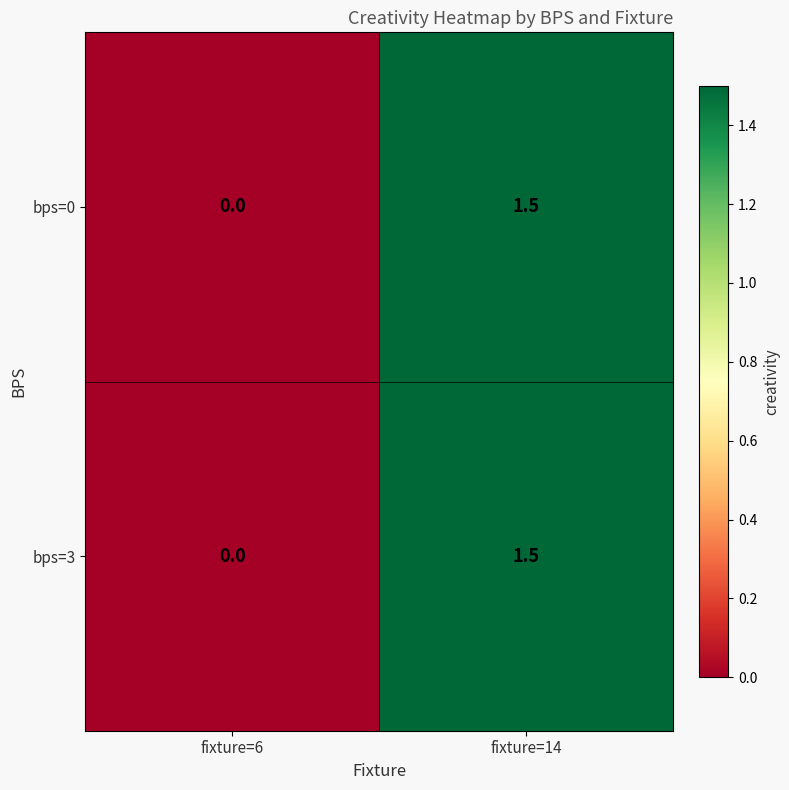

What is the average value of the bps=0 series?

0.8